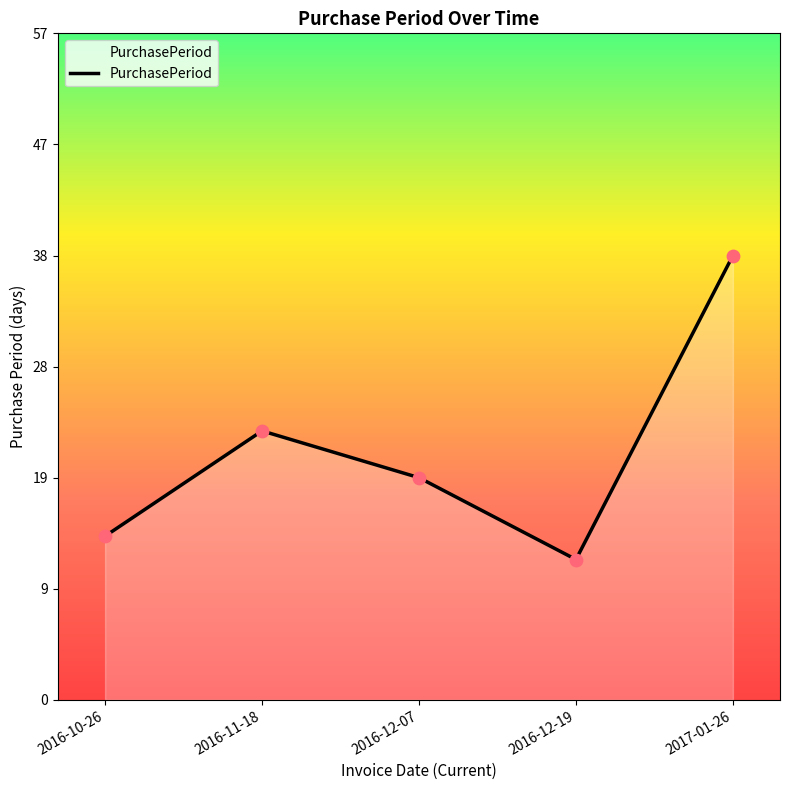

What is the change in value from 2016-10-26 to 2017-01-26?

+24